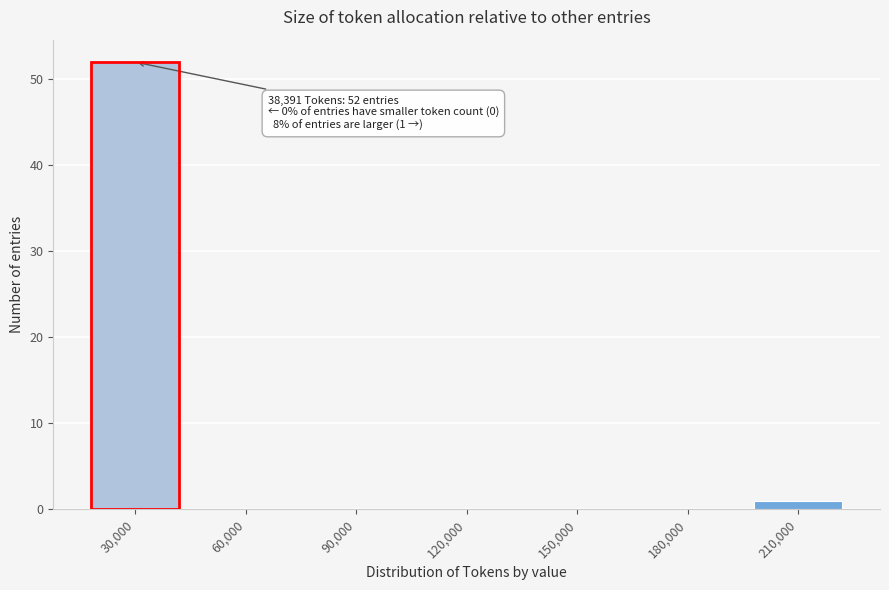

Reading left to right, what are all the values shown in this chart?

30,000=52	60,000=0	90,000=0	120,000=0	150,000=0	180,000=0	210,000=1